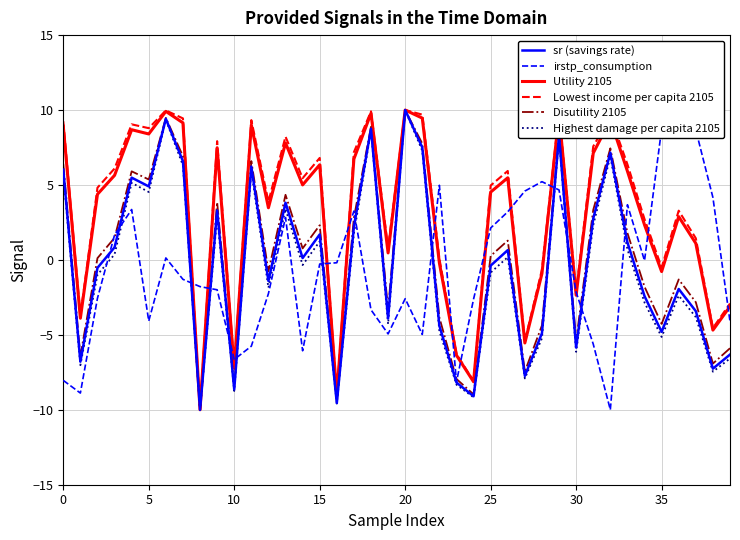

What is the maximum value for sr (savings rate)?

10.0